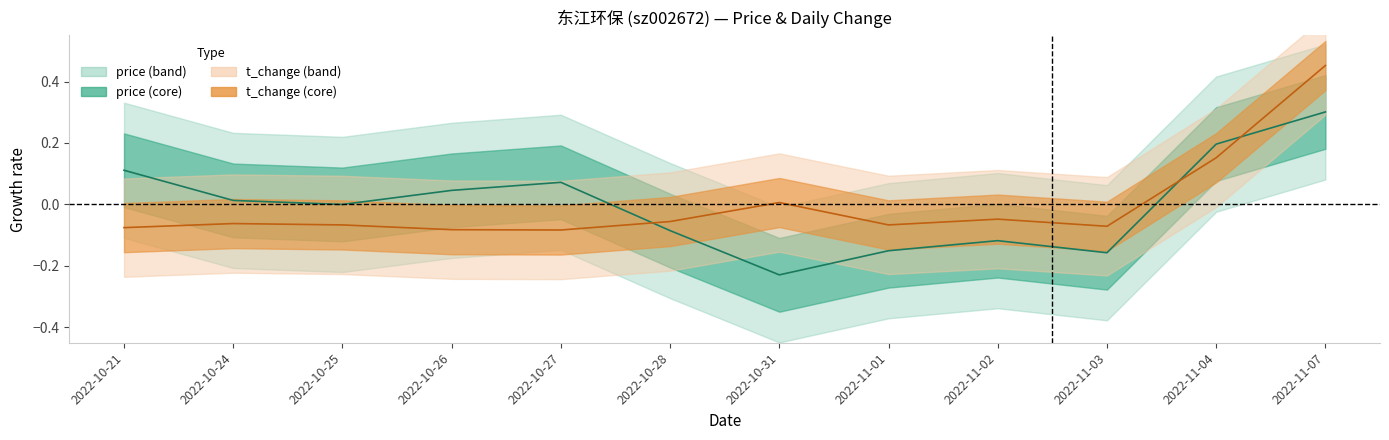

At which category does t_change reach its first local peak?

2022-10-24